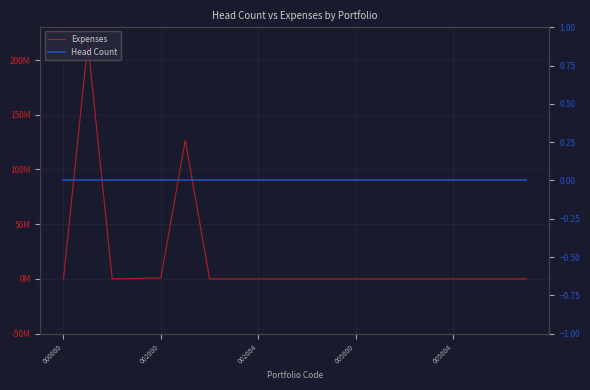

What position from the left is 005004?

17